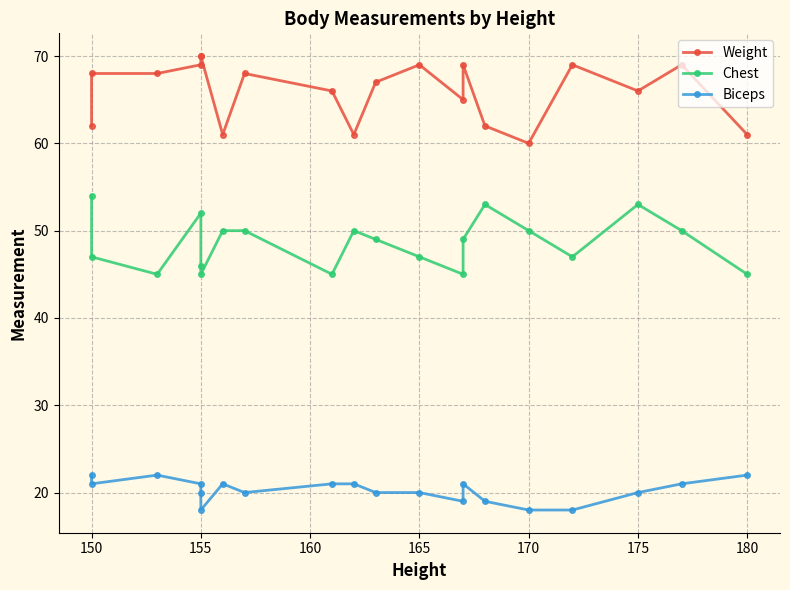

Does the chart display data point markers on the line(s)?

Yes